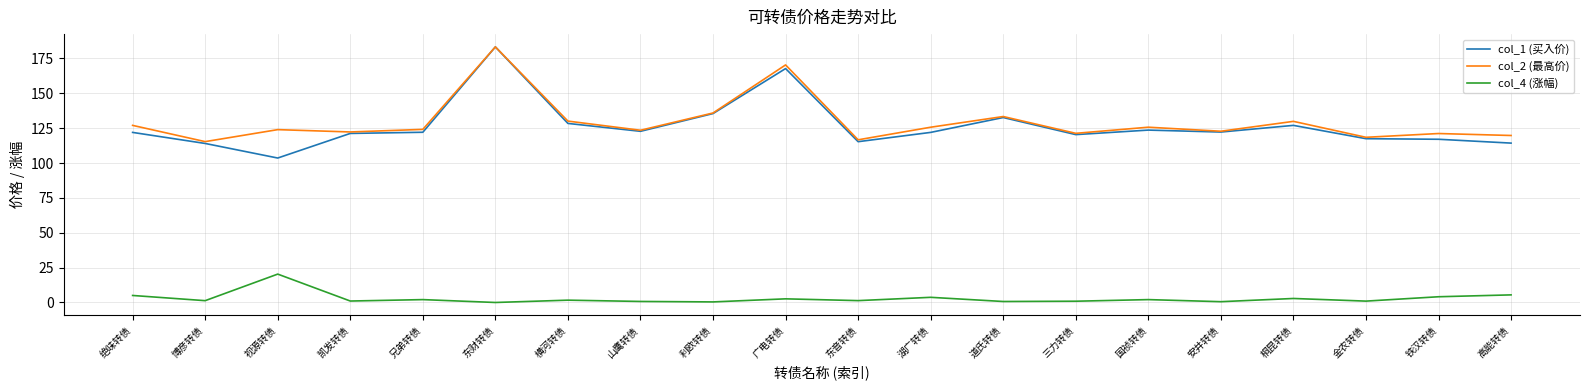

At which label does col_2 (最高价) reach its peak?

东财转债